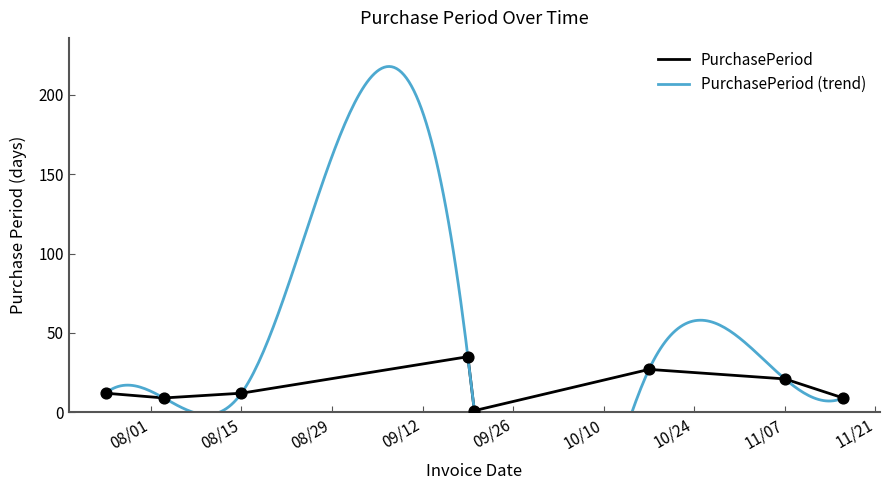

What is the ratio of the value at 2017-10-17 to the value at 2017-09-20?

27.0